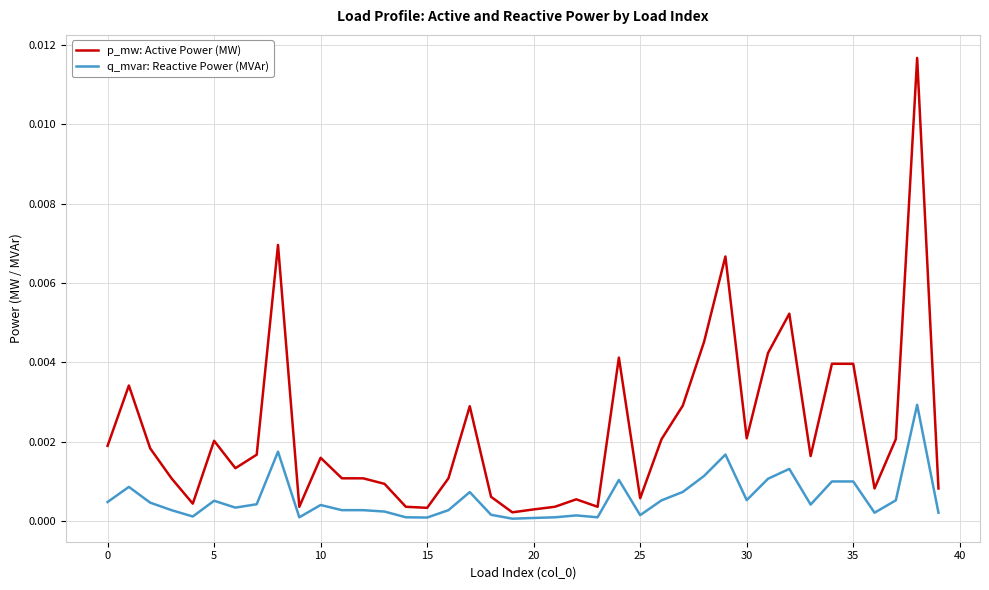

List the series in order of their overall mean, lowest first.

q_mvar: Reactive Power (MVAr), p_mw: Active Power (MW)